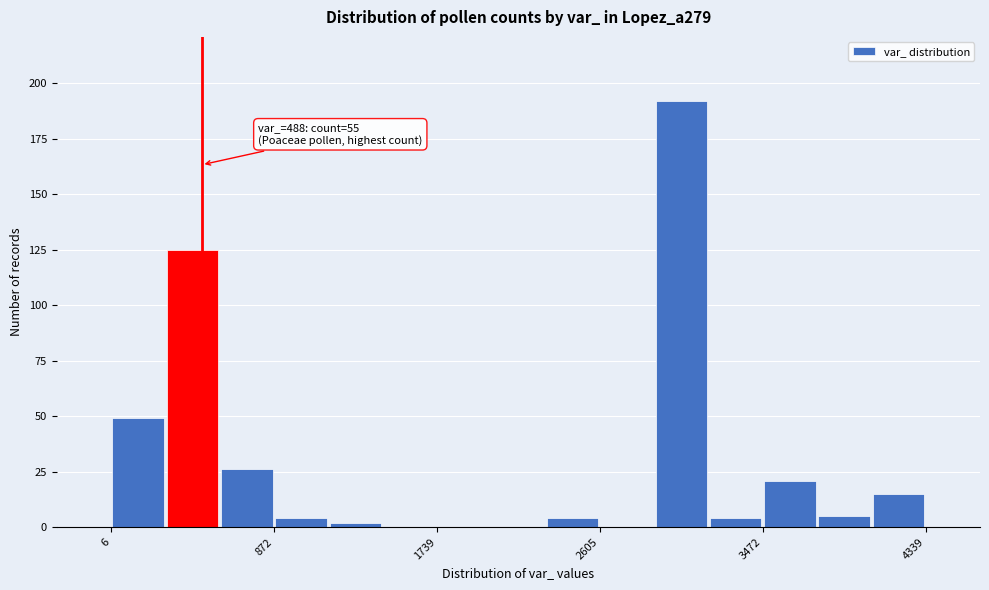

Read against the x-axis, roughly where is the centre of the tallest bar?

3000